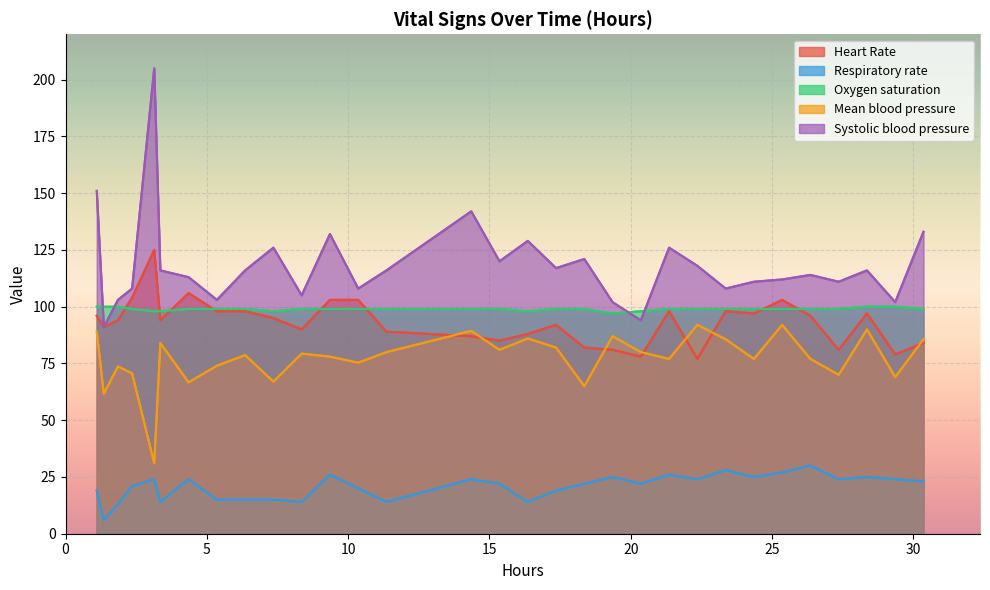

Which series has the largest total across all categories?

Systolic blood pressure